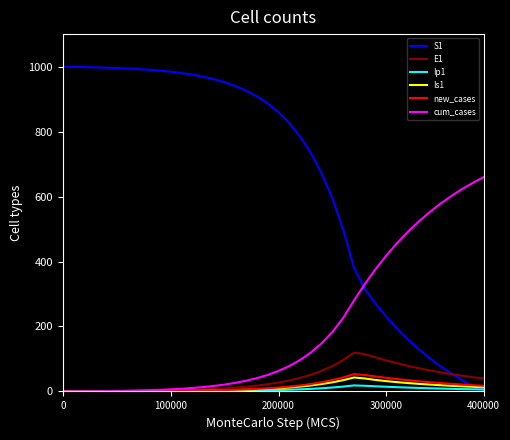

Which series has the largest range (max minus min)?

S1